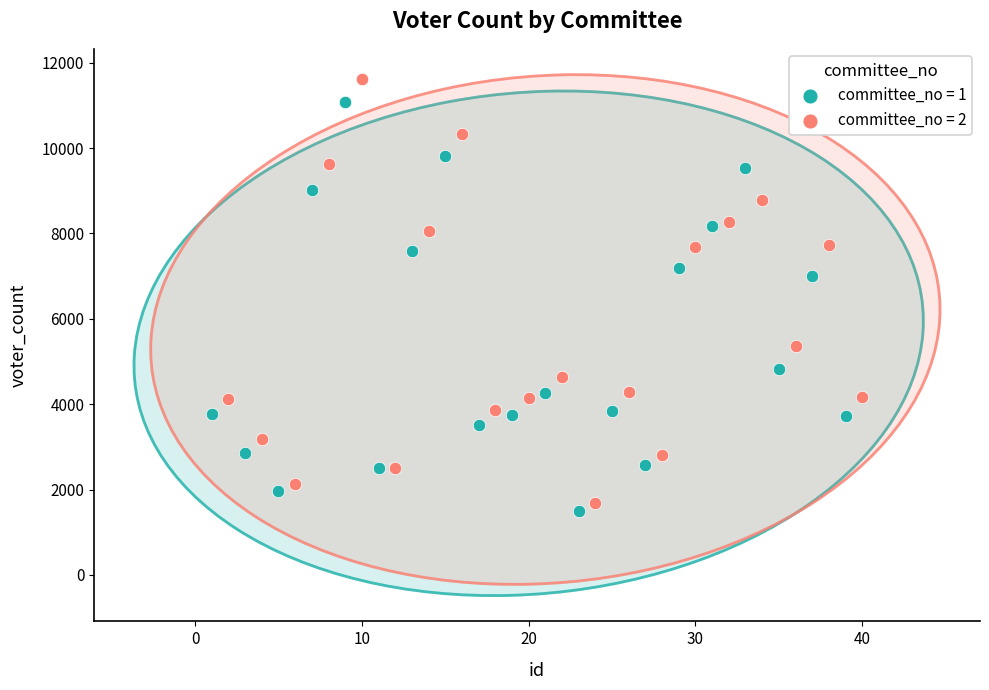

Which series contains the lowest Y value?

committee_no = 1